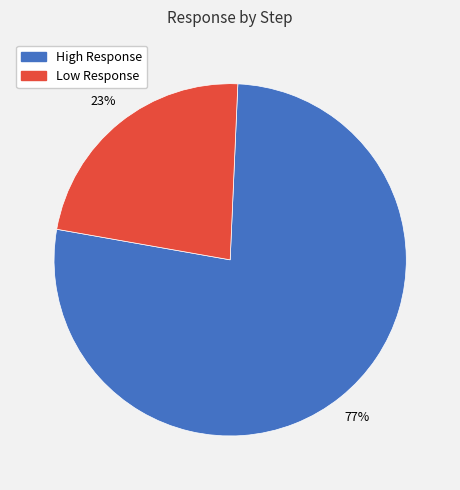

Does any single category account for the majority?

Yes